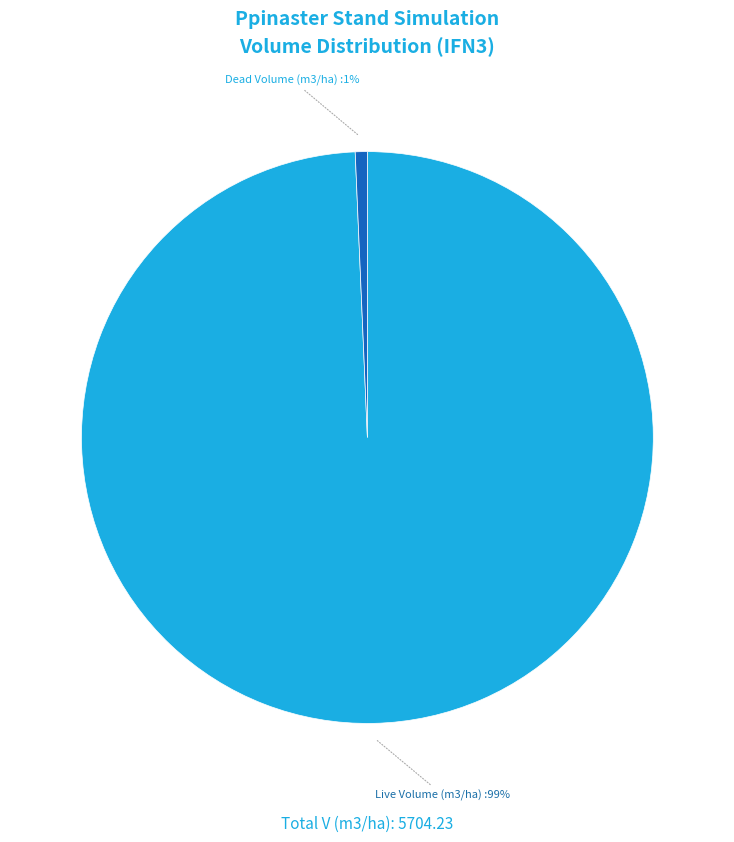

What percentage is the Live Volume (m3/ha) slice, to the nearest percent?

99%